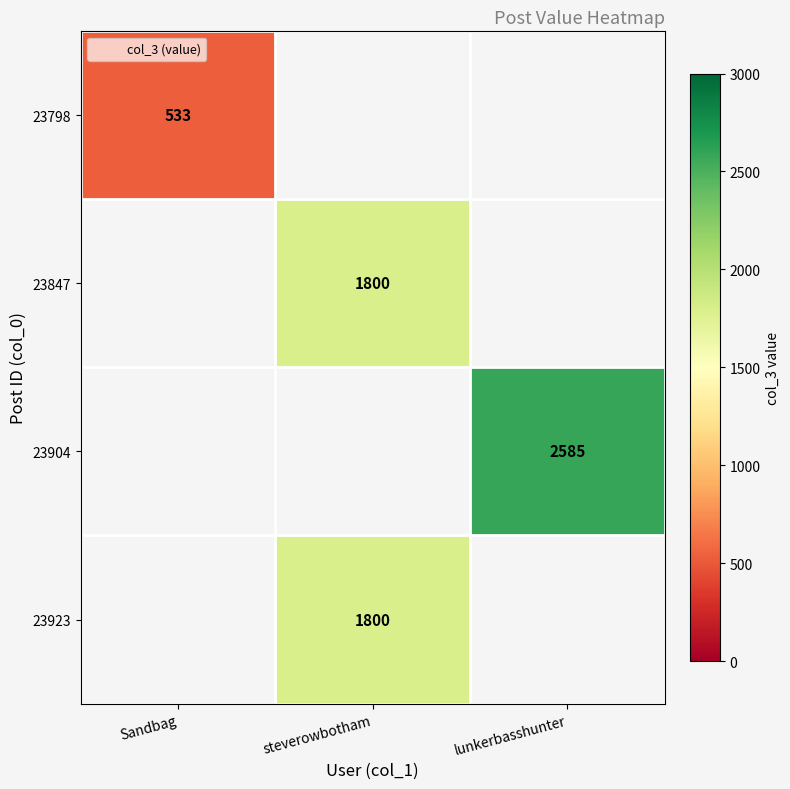

List the labels in order of 23904 value, smallest first.

Sandbag, steverowbotham, lunkerbasshunter